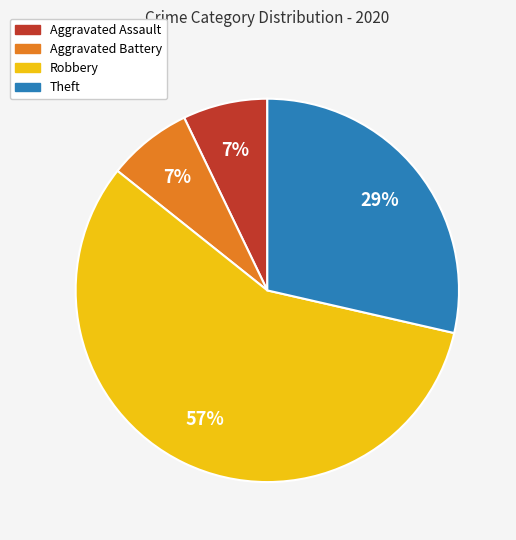

To the nearest percent, what is the average slice percentage?

25%